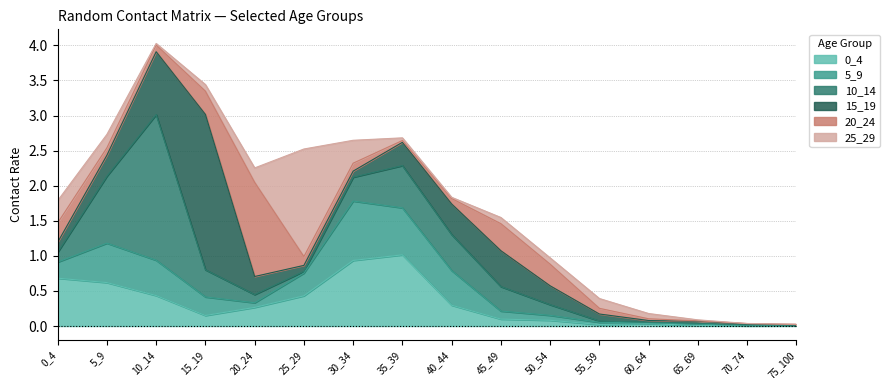

What are all the series names shown in the legend?

0_4, 5_9, 10_14, 15_19, 20_24, 25_29